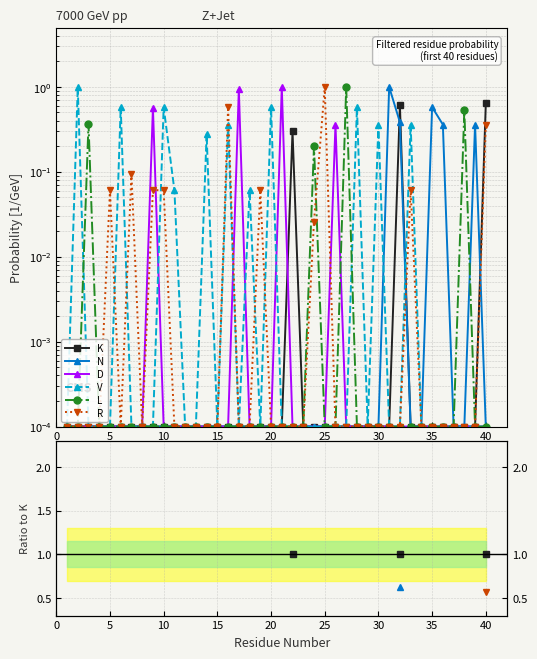

The value of R at 13 is nan. True or false?

False